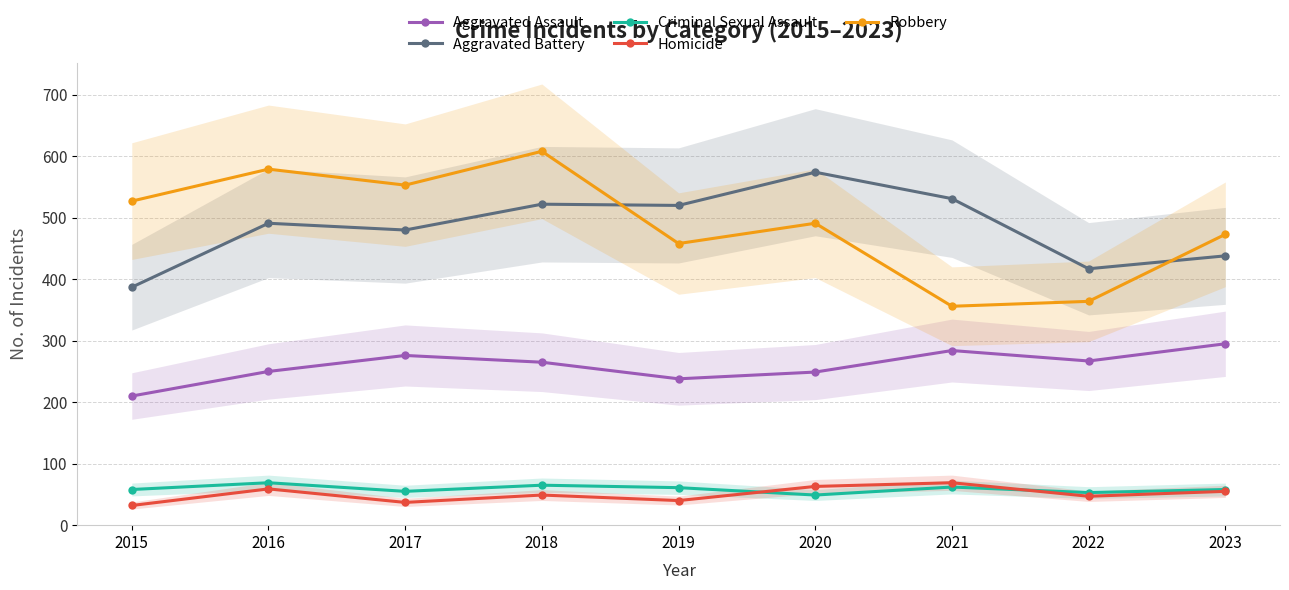

True or false: Criminal Sexual Assault and Aggravated Battery intersect in this chart.

False